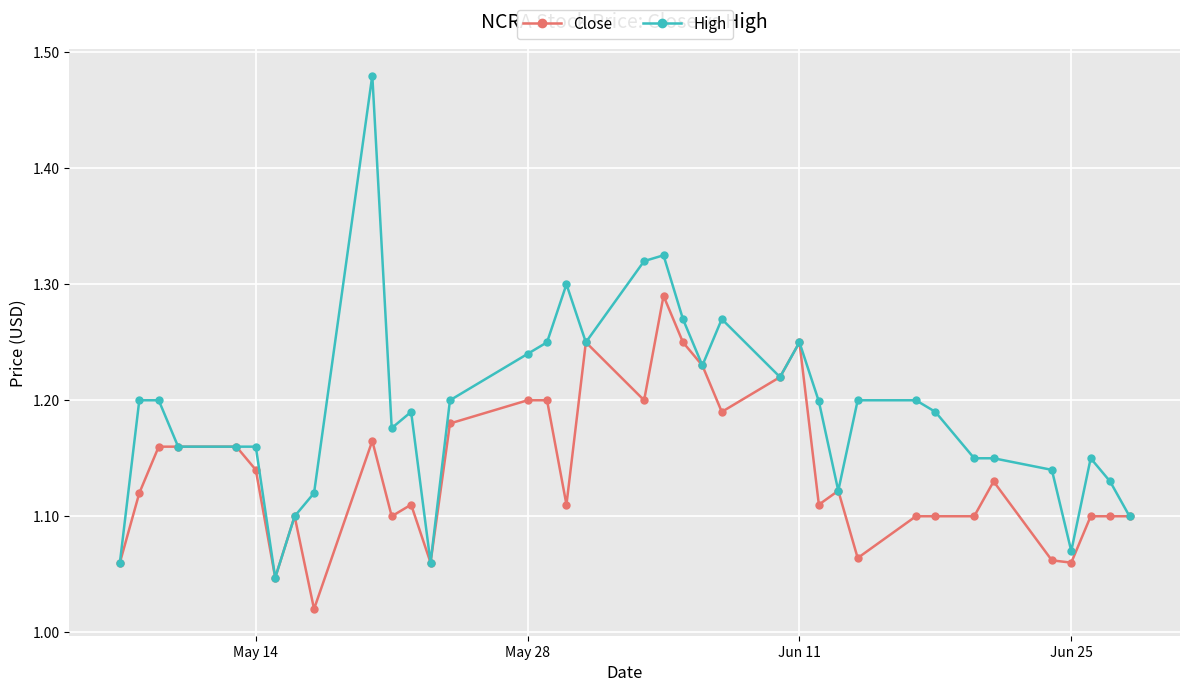

Which series has the largest total across all categories?

High